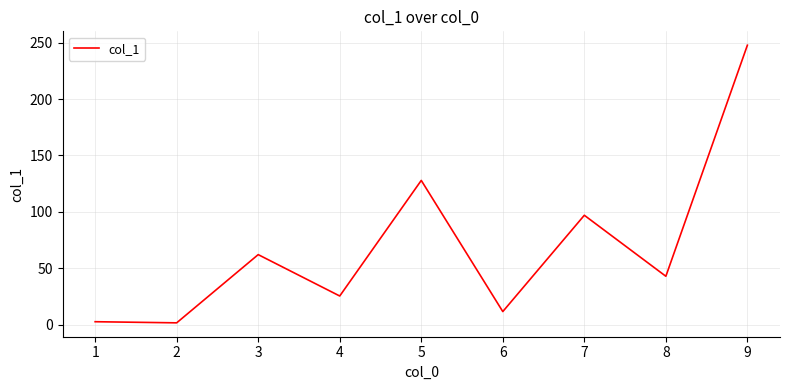

Is this an area chart (filled region under the line)?

No